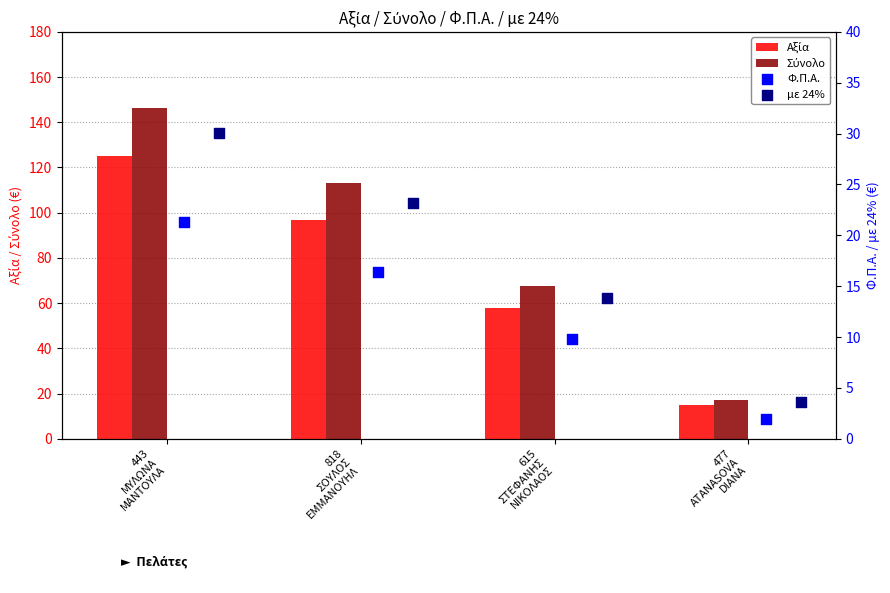

Is the value of Φ.Π.Α. at 477
ATANASOVA
DIANA greater than the value of Σύνολο at 818
ΣΟΥΛΟΣ
ΕΜΜΑΝΟΥΗΛ?

No